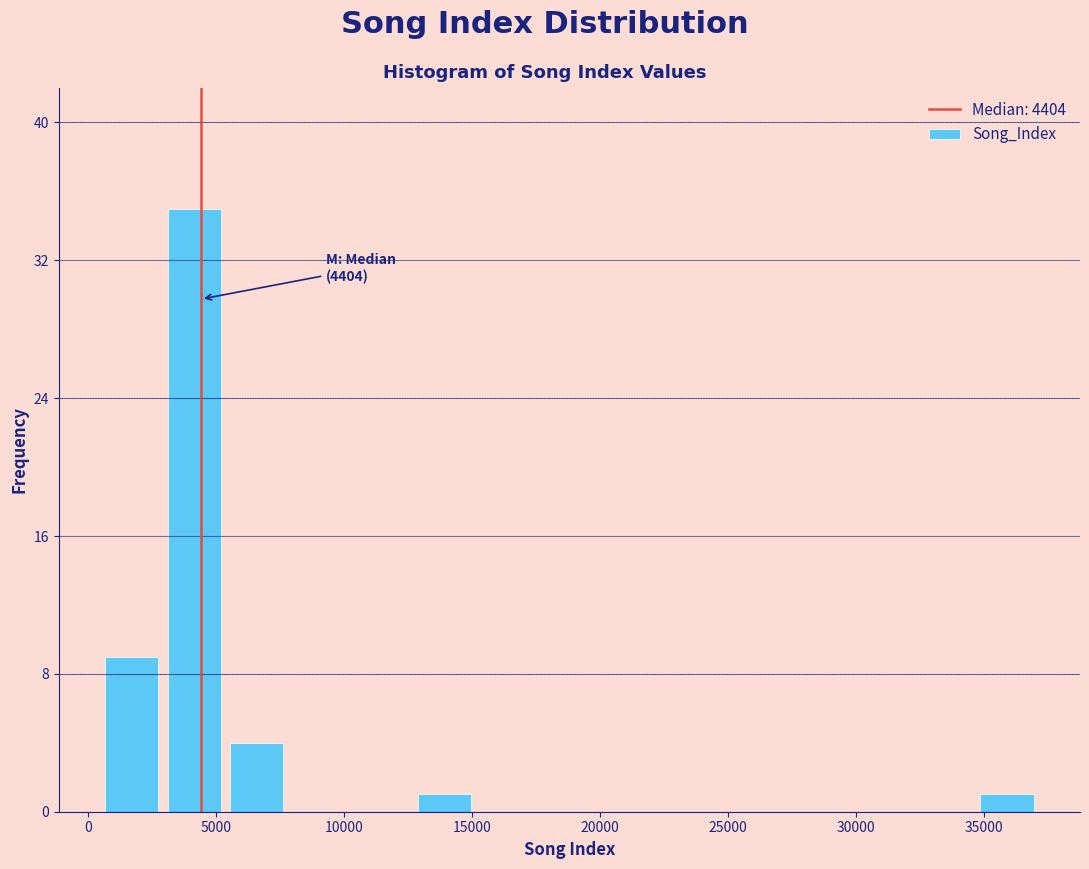

Over which range of the x-axis is the bar tallest?

3000 to 5500